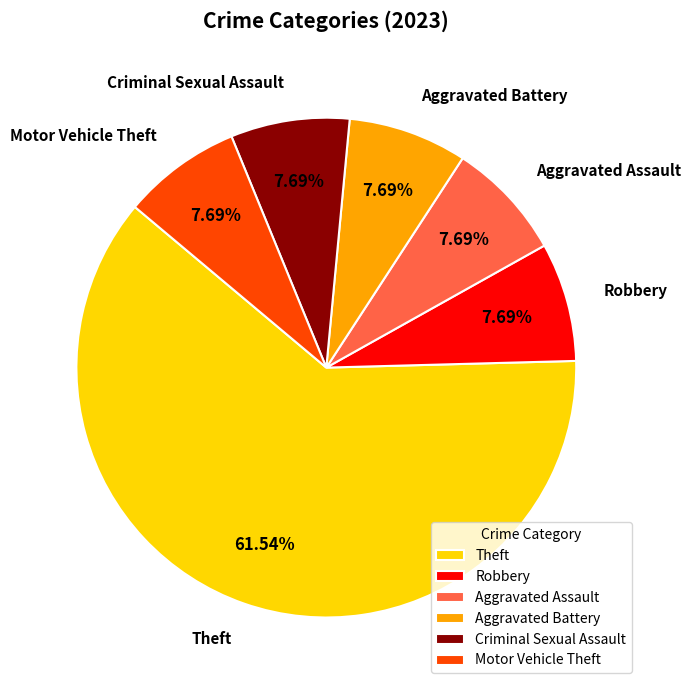

Which slice is the largest?

Theft